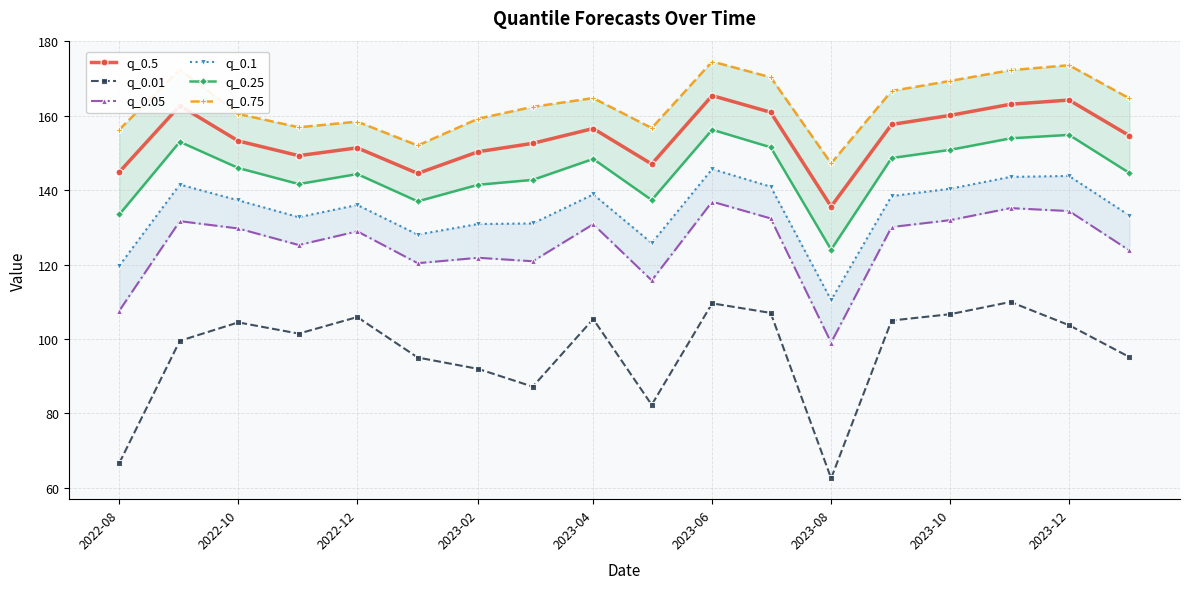

True or false: q_0.5 has more than 2 interior local peaks.

True